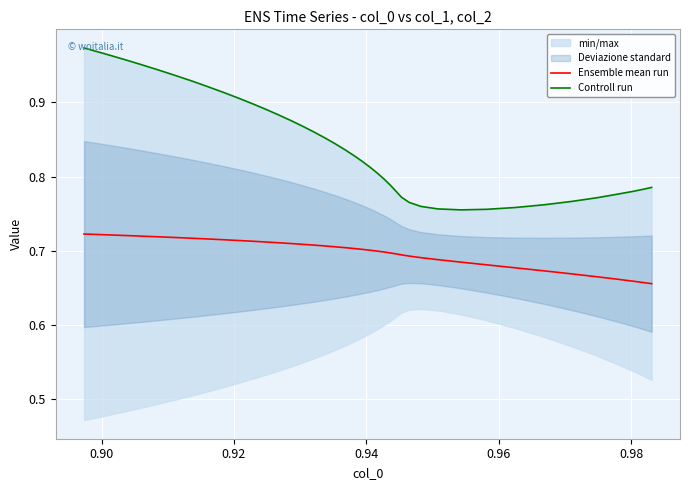

True or false: Ensemble mean run has a value of 0.3 at 31.

False